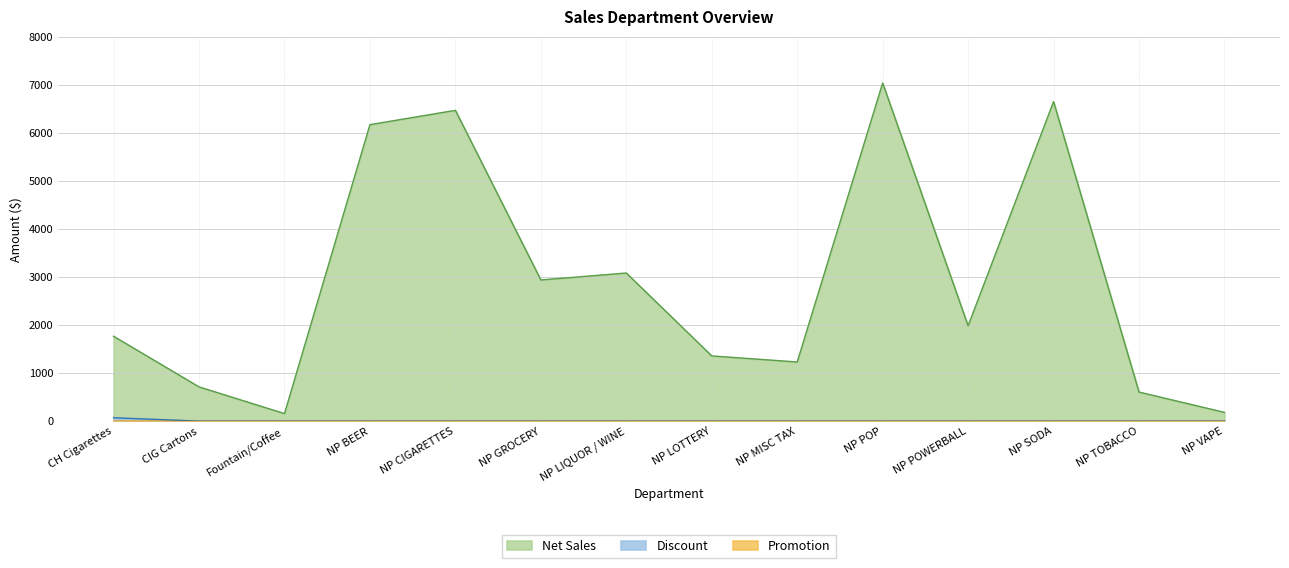

Which series has the widest spread of values?

Net Sales